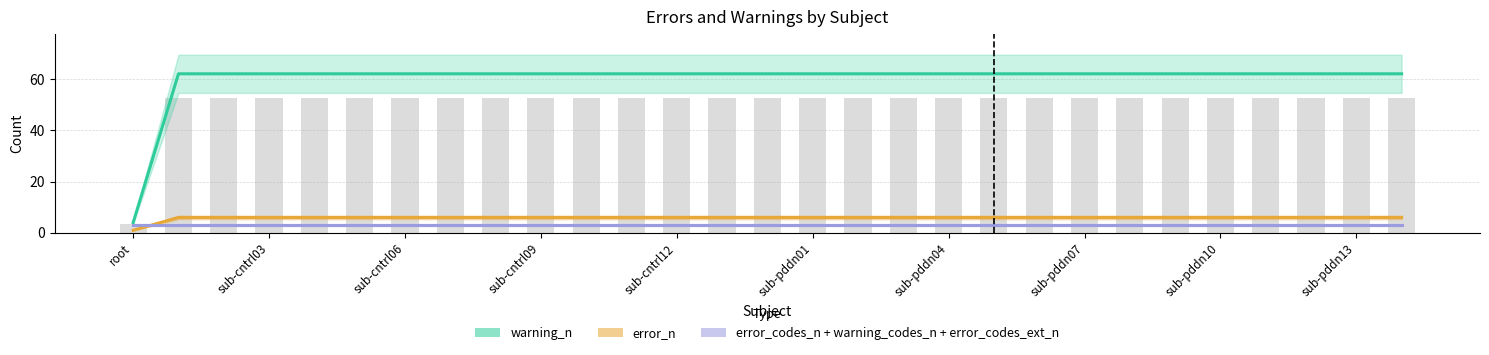

How many groups of bars are there?

29